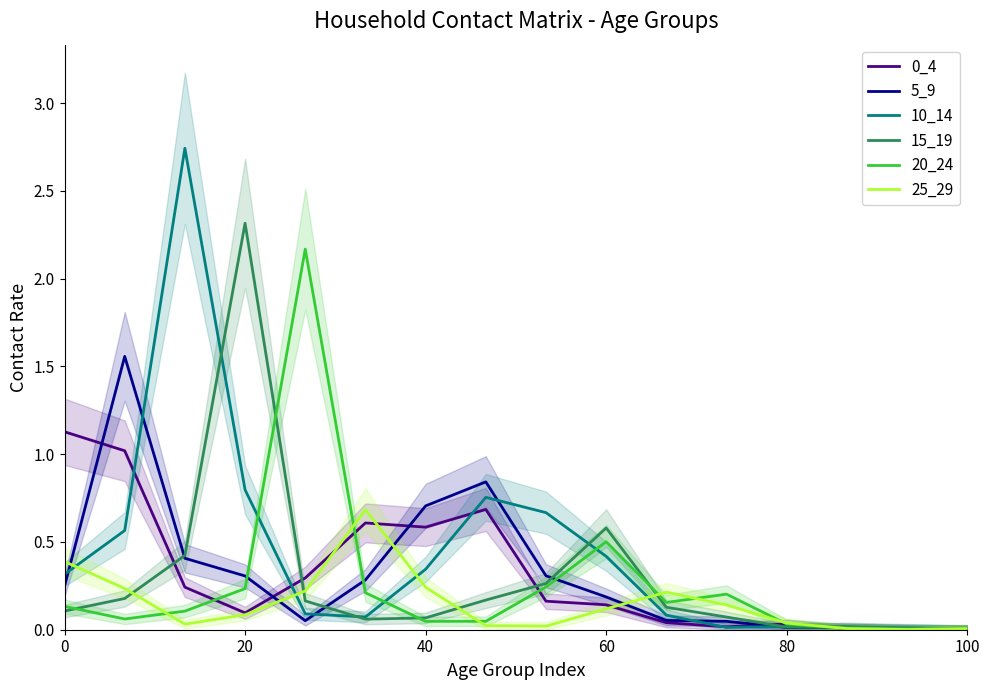

What is the sum of all 5_9 values?

5.0